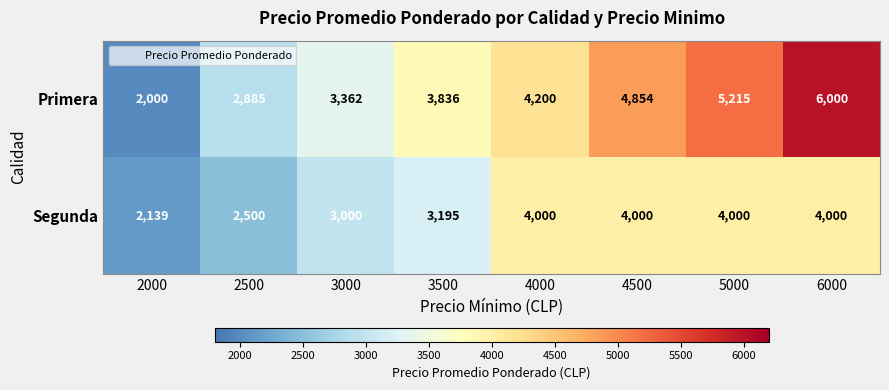

List the series in order of their peak value, lowest first.

Segunda, Primera